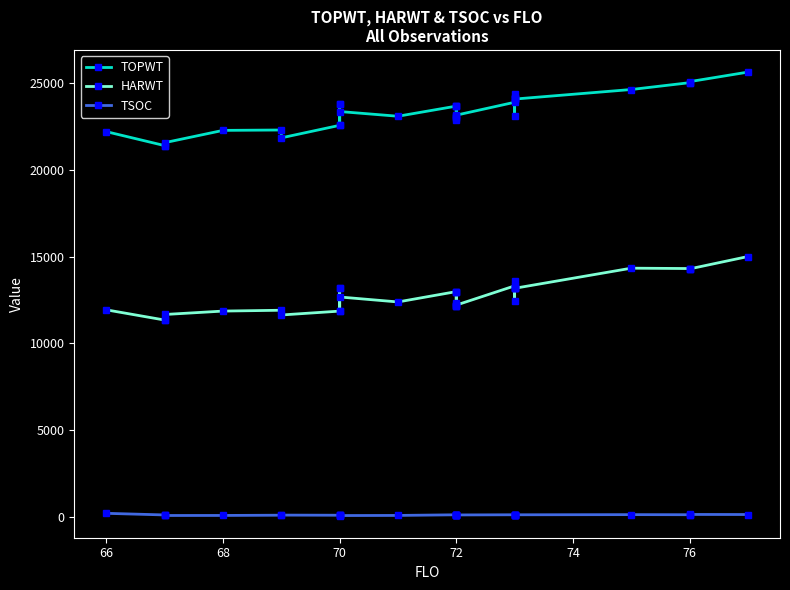

Is it true that TSOC equals 226 at 28?

False